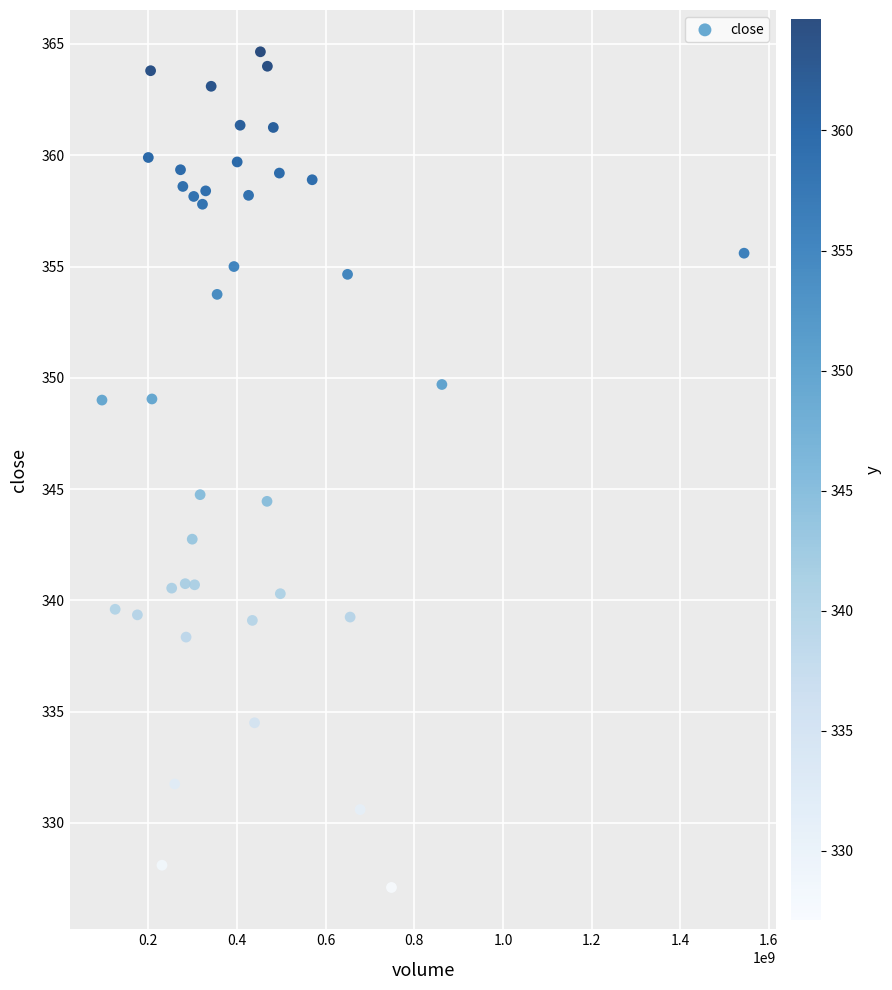

What is the range of X values (max minus min)?

1448641483.8